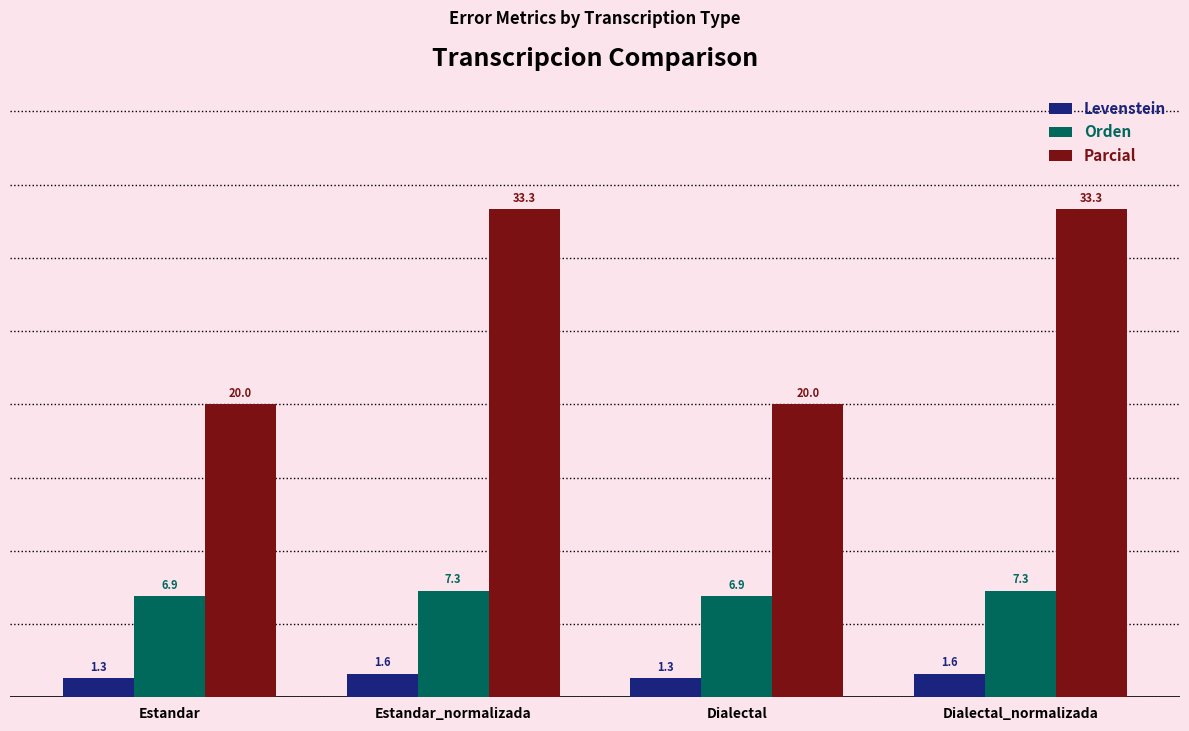

How many bars are there in each group?

3